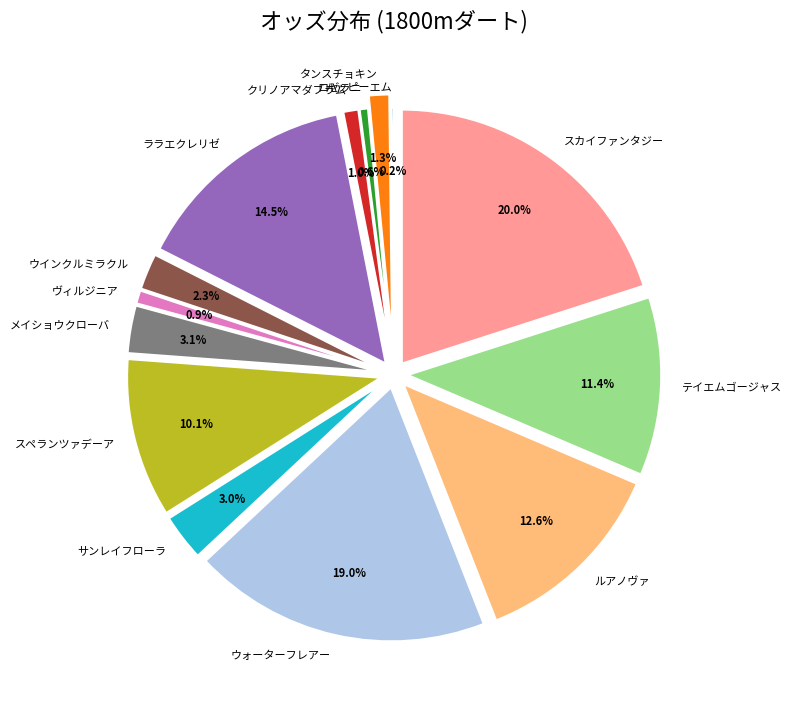

Combined, what portion of the pie is メイショウクローバ and ルアノヴァ?

15.7%